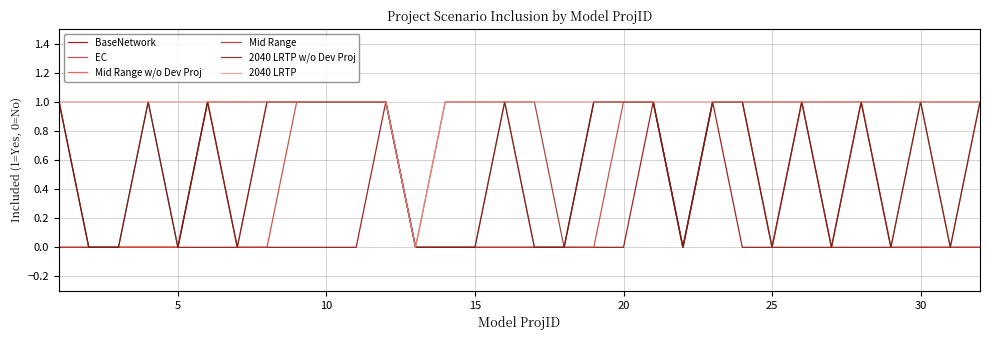

How many values in the Mid Range series are below 1?

6